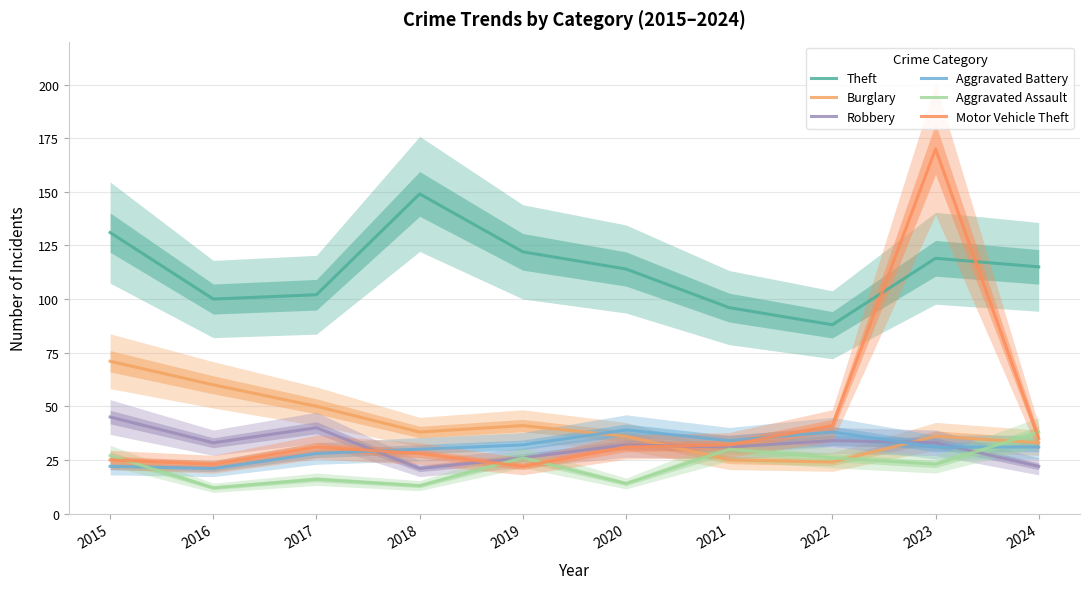

Is this an area chart (filled region under the line)?

No